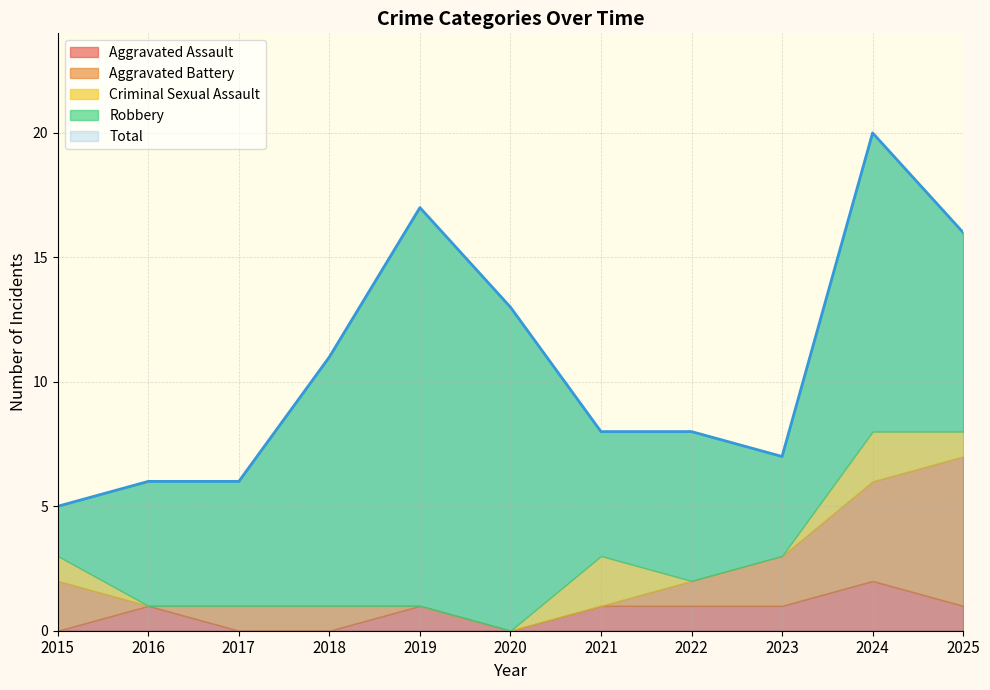

Reading left to right, transcribe all the data shown in this chart.

Aggravated Assault: 2015=0	2016=1	2017=0	2018=0	2019=1	2020=0	2021=1	2022=1	2023=1	2024=2	2025=1
Aggravated Battery: 2015=2	2016=0	2017=1	2018=1	2019=0	2020=0	2021=0	2022=1	2023=2	2024=4	2025=6
Criminal Sexual Assault: 2015=1	2016=0	2017=0	2018=0	2019=0	2020=0	2021=2	2022=0	2023=0	2024=2	2025=1
Robbery: 2015=2	2016=5	2017=5	2018=10	2019=16	2020=13	2021=5	2022=6	2023=4	2024=12	2025=8
Total: 2015=5	2016=6	2017=6	2018=11	2019=17	2020=13	2021=8	2022=8	2023=7	2024=20	2025=16